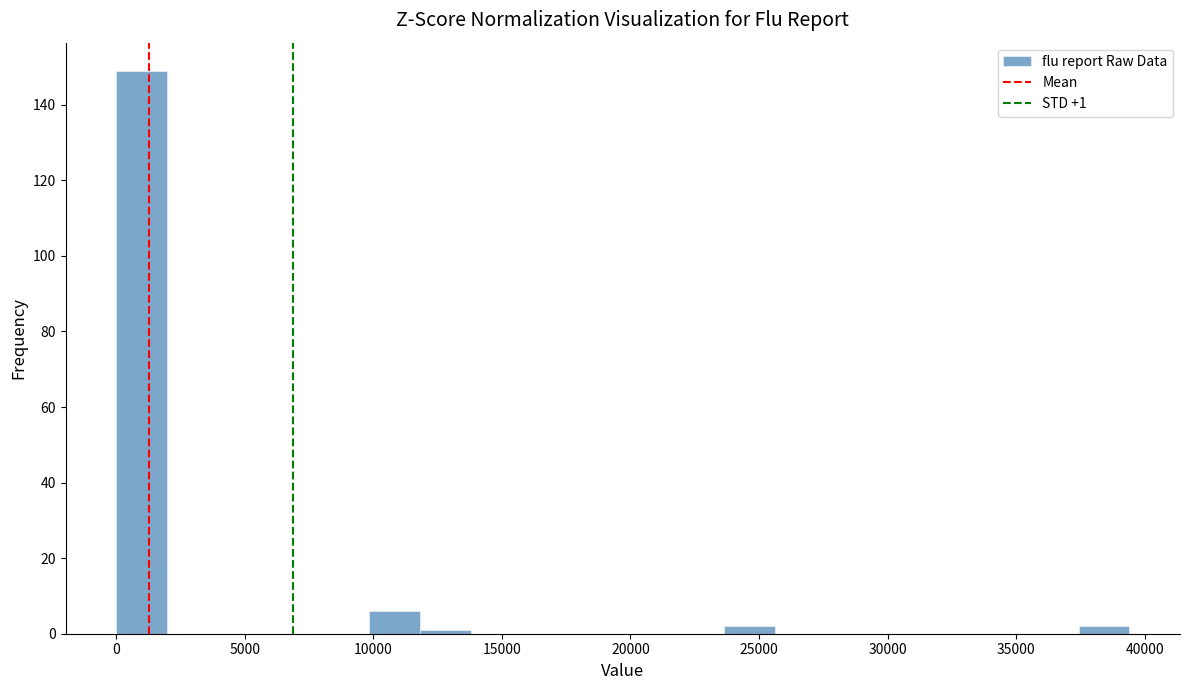

Read against the x-axis, roughly where is the centre of the tallest bar?

1000